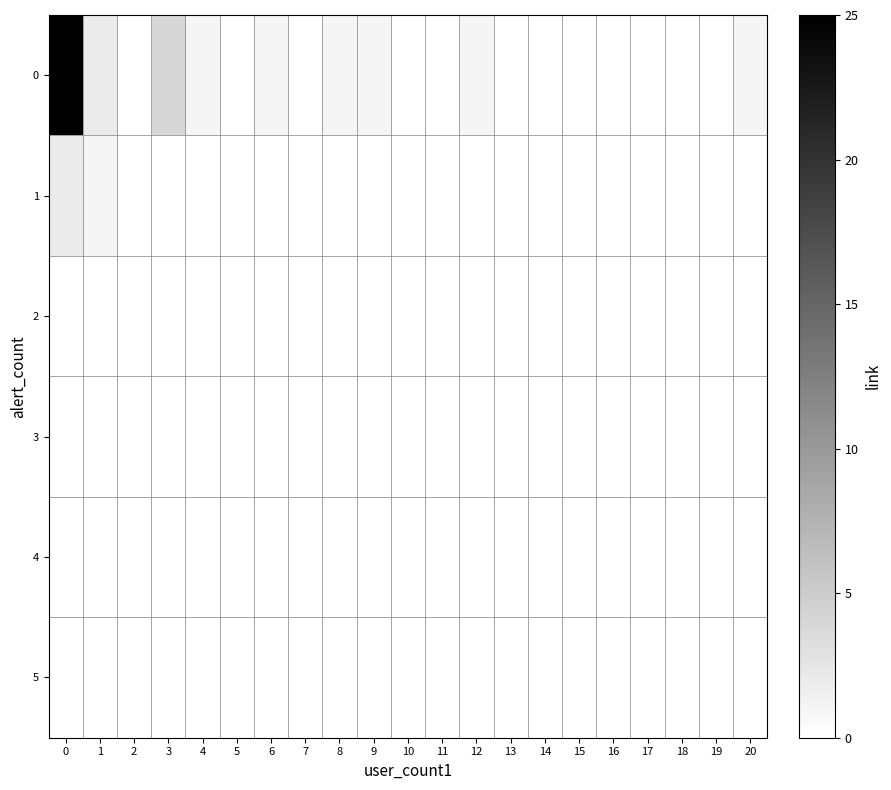

Reading right to left, list all the values displayed in this chart.

row_0: 20=1	19=0	18=0	17=0	16=0	15=0	14=0	13=0	12=1	11=0	10=0	9=1	8=1	7=0	6=1	5=0	4=1	3=4	2=0	1=2	0=25
row_1: 20=0	19=0	18=0	17=0	16=0	15=0	14=0	13=0	12=0	11=0	10=0	9=0	8=0	7=0	6=0	5=0	4=0	3=0	2=0	1=1	0=2
row_2: 20=0	19=0	18=0	17=0	16=0	15=0	14=0	13=0	12=0	11=0	10=0	9=0	8=0	7=0	6=0	5=0	4=0	3=0	2=0	1=0	0=0
row_3: 20=0	19=0	18=0	17=0	16=0	15=0	14=0	13=0	12=0	11=0	10=0	9=0	8=0	7=0	6=0	5=0	4=0	3=0	2=0	1=0	0=0
row_4: 20=0	19=0	18=0	17=0	16=0	15=0	14=0	13=0	12=0	11=0	10=0	9=0	8=0	7=0	6=0	5=0	4=0	3=0	2=0	1=0	0=0
row_5: 20=0	19=0	18=0	17=0	16=0	15=0	14=0	13=0	12=0	11=0	10=0	9=0	8=0	7=0	6=0	5=0	4=0	3=0	2=0	1=0	0=0